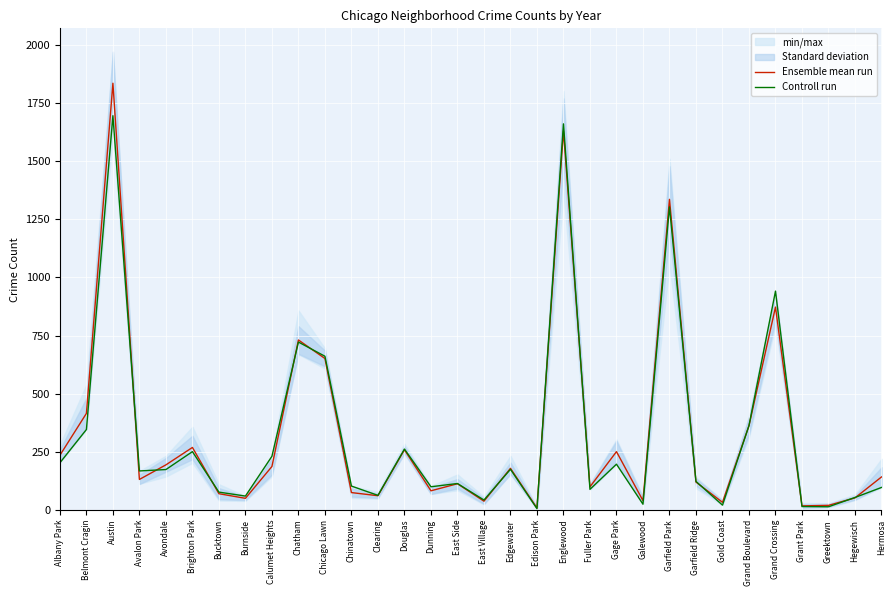

At how many categories does at least one series exceed 1513?

2